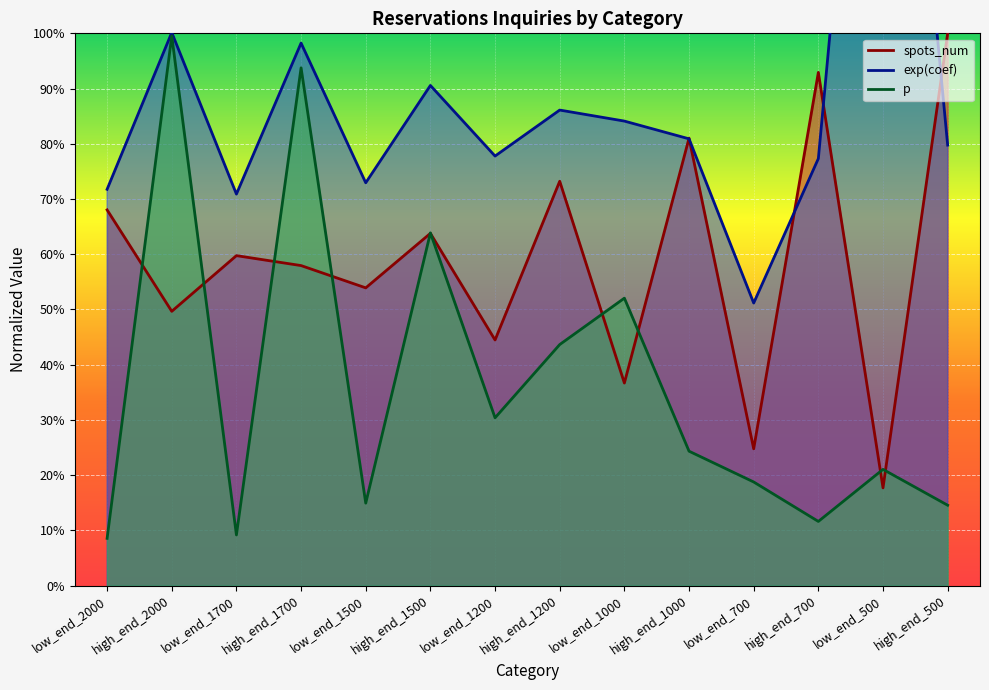

True or false: exp(coef) and p cross at least once.

False